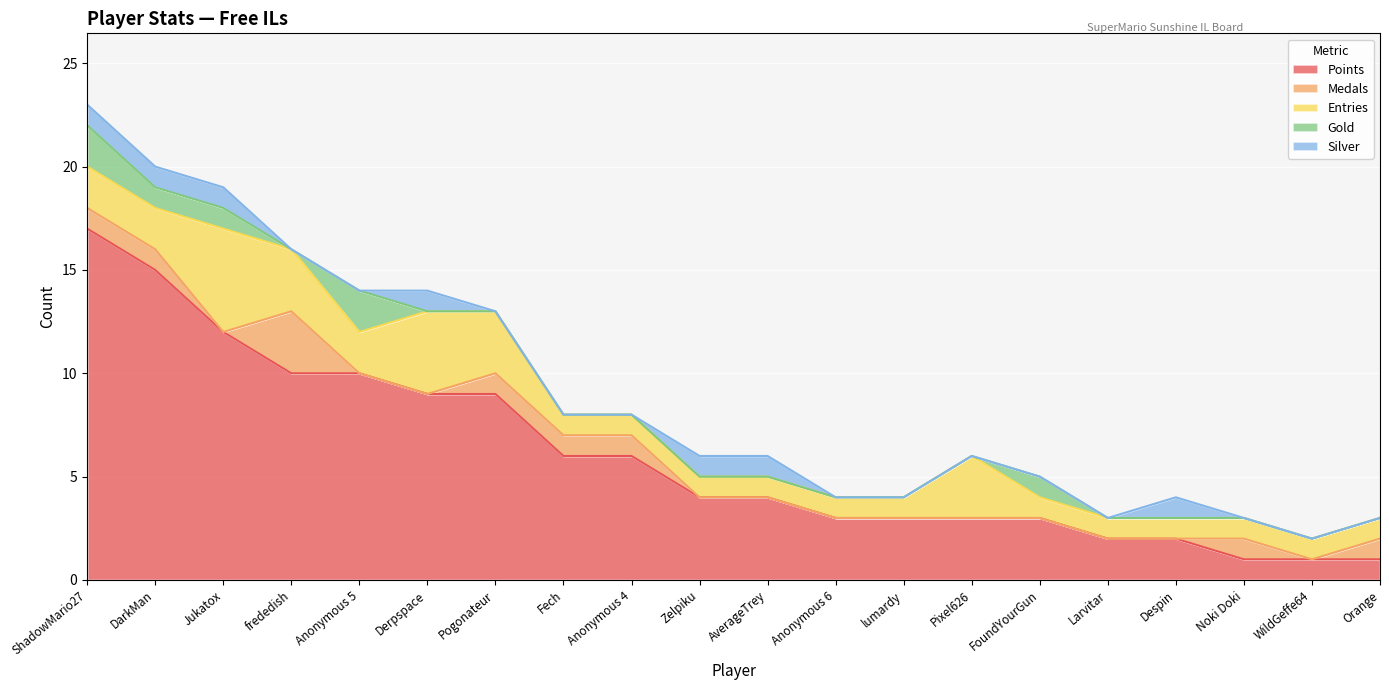

What is the greatest value displayed?

17